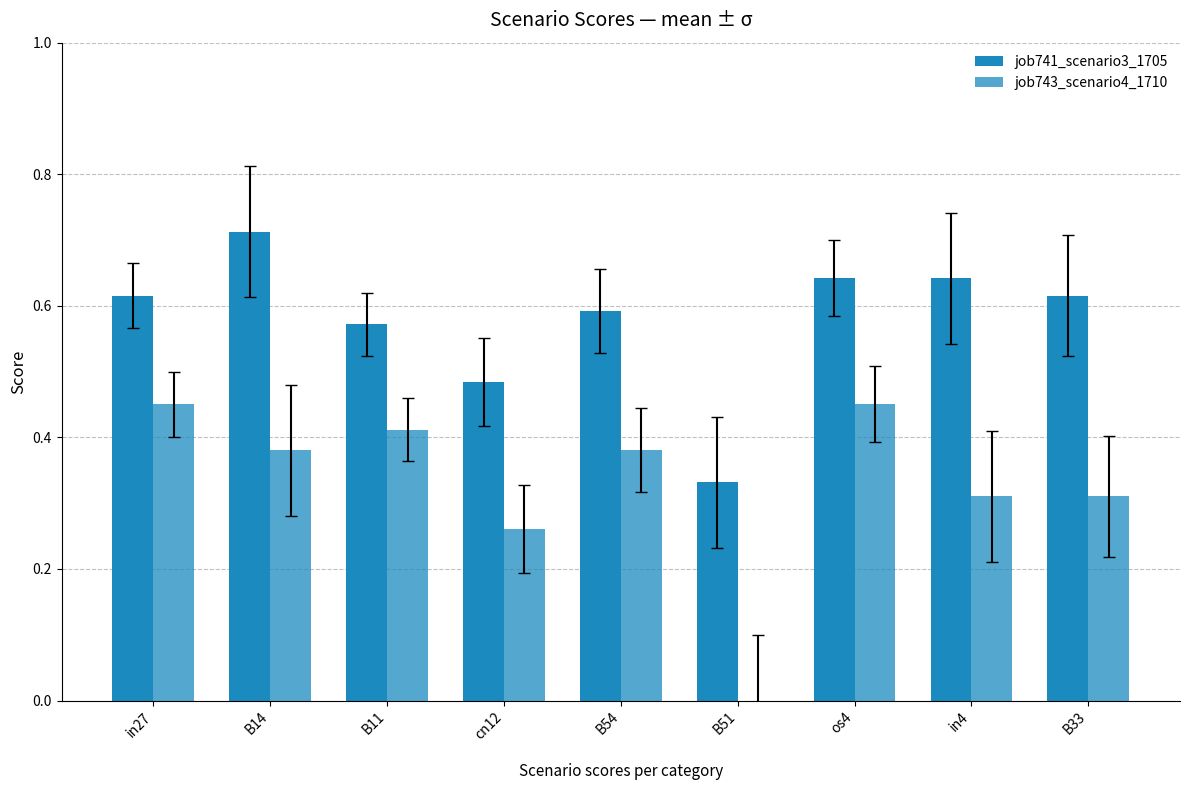

Rank the series by their average value, from highest to lowest.

job741_scenario3_1705, job743_scenario4_1710